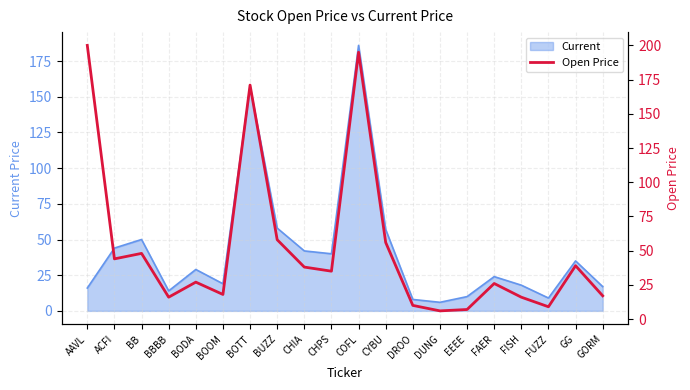

True or false: the data shows 18 at BOOM.

True